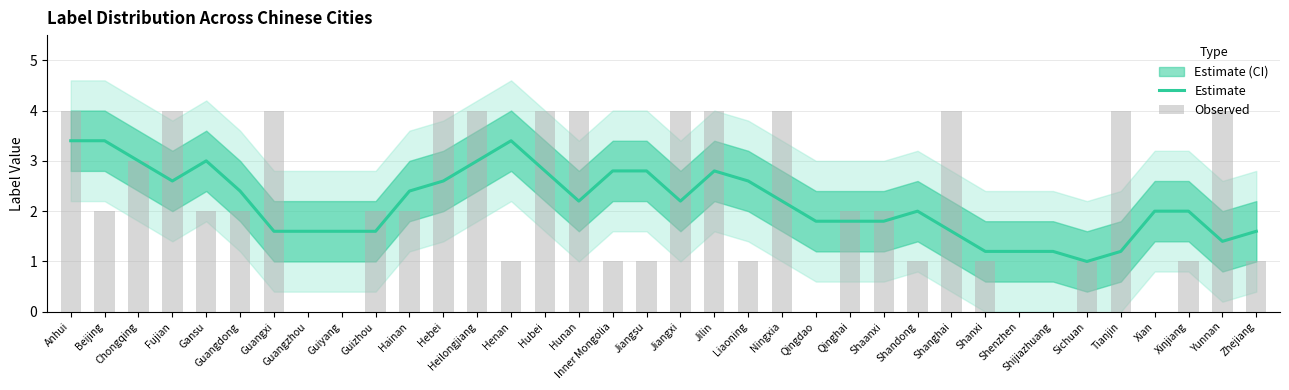

How many categories are shown in the chart?

36